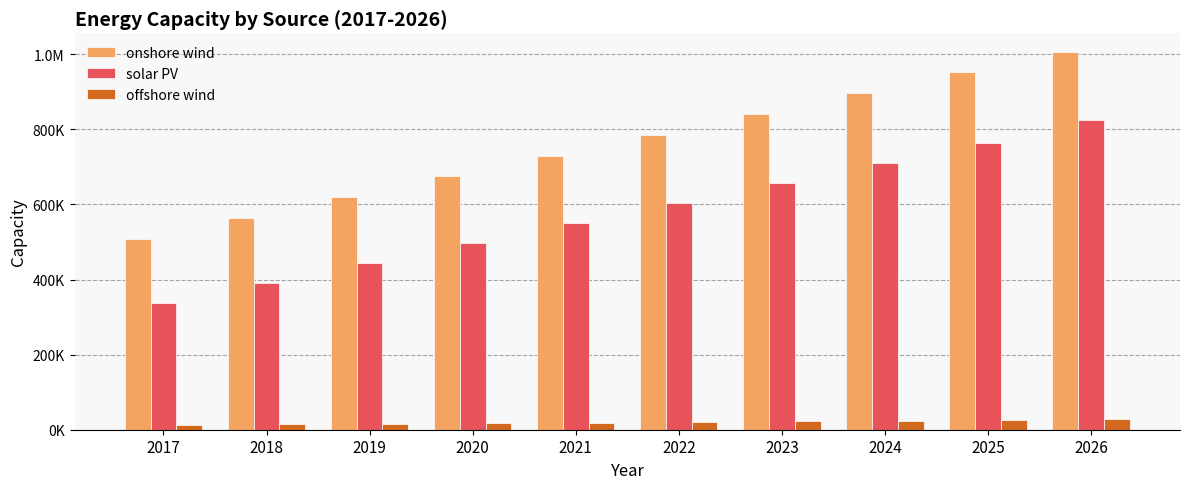

What are all the series names shown in the legend?

onshore wind, solar PV, offshore wind